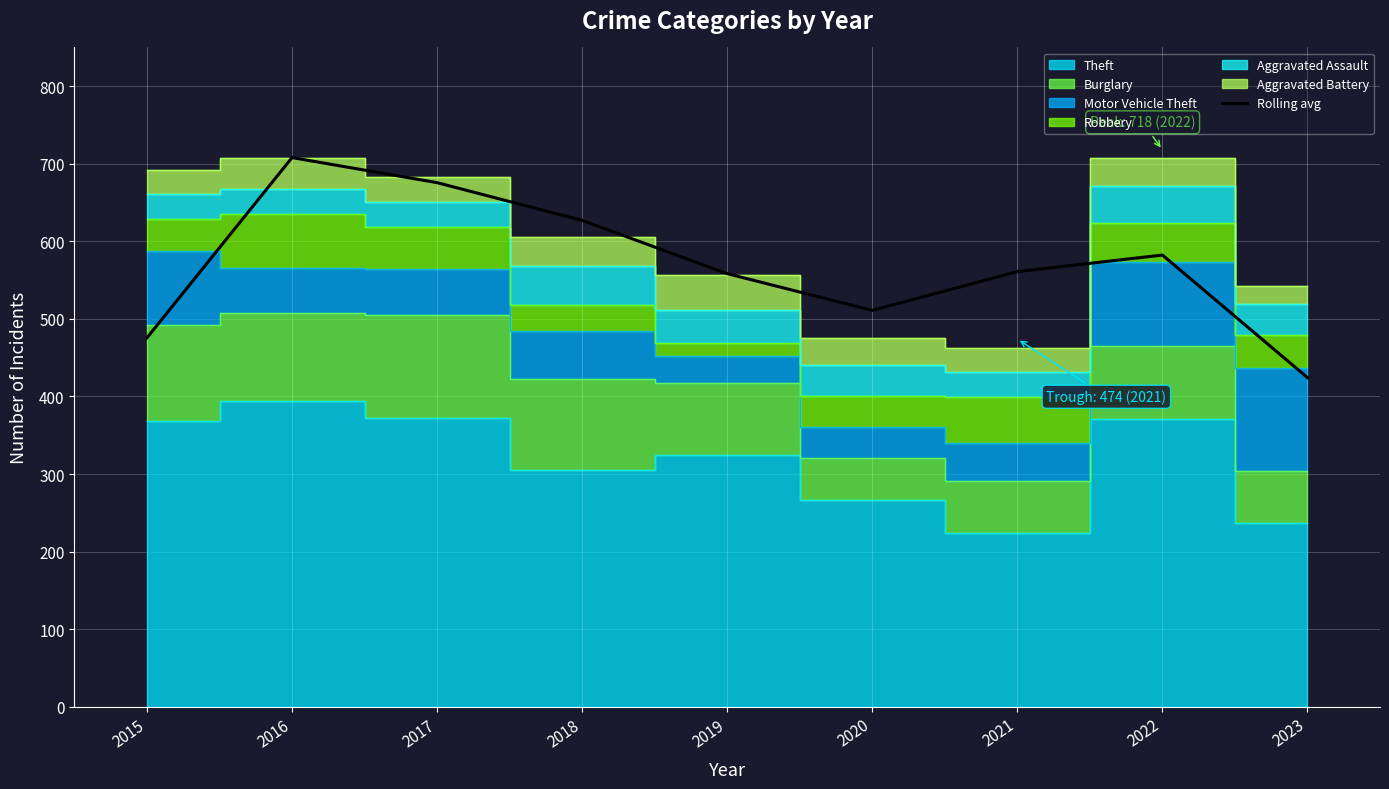

At which category does the chart reach its peak across all series?

2016